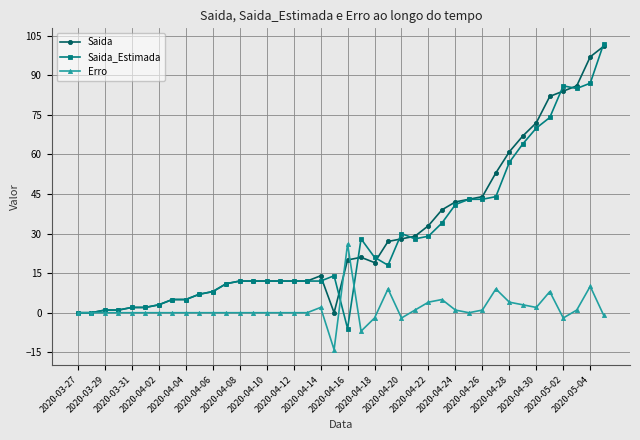

What is the lowest value of the Saida_Estimada series?

-6